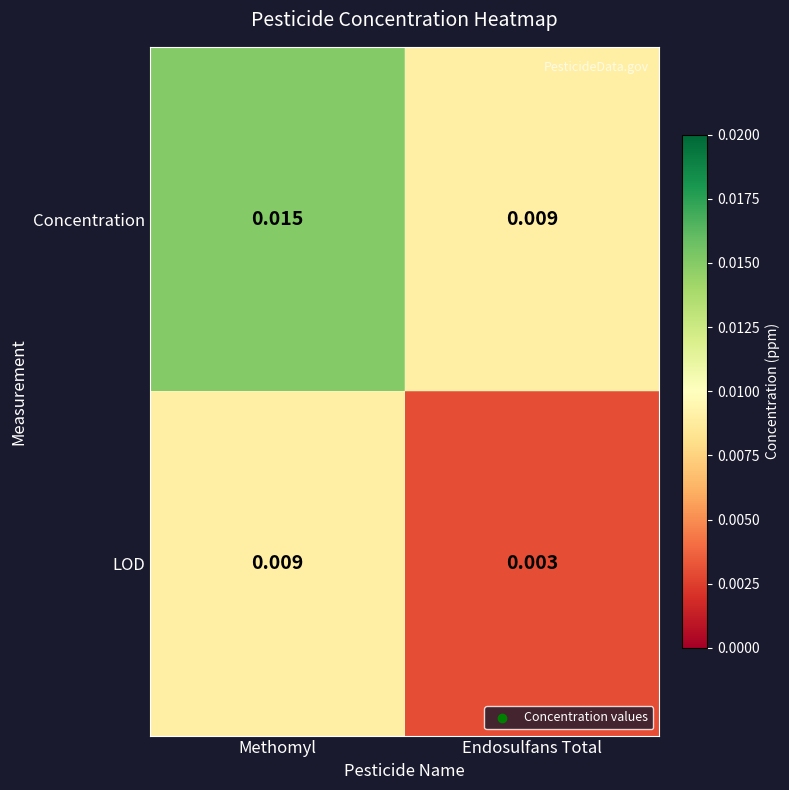

Where is LOD nearest to the value 0?

Endosulfans Total